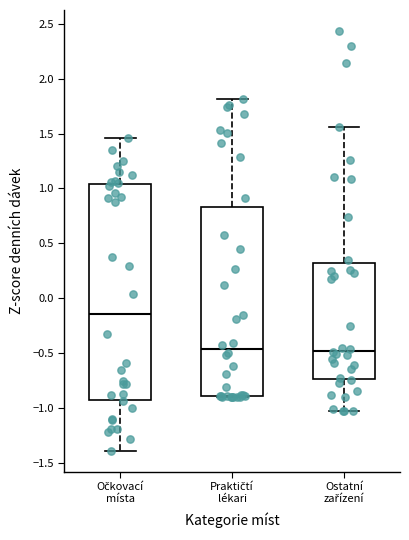

Reading left to right, read every box against the y-axis: the position of its median line, the range the box covers, and the ends of its whiskers. The values are not printed on the chart, so give them approximately, as read against the axis.

Očkovací místa: median -0.15, box -0.95 to 1.05, whiskers -1.40 to 1.45
Praktičtí lékari: median -0.45, box -0.90 to 0.85, whiskers -0.90 to 1.80
Ostatní zařízení: median -0.50, box -0.75 to 0.30, whiskers -1.05 to 1.55